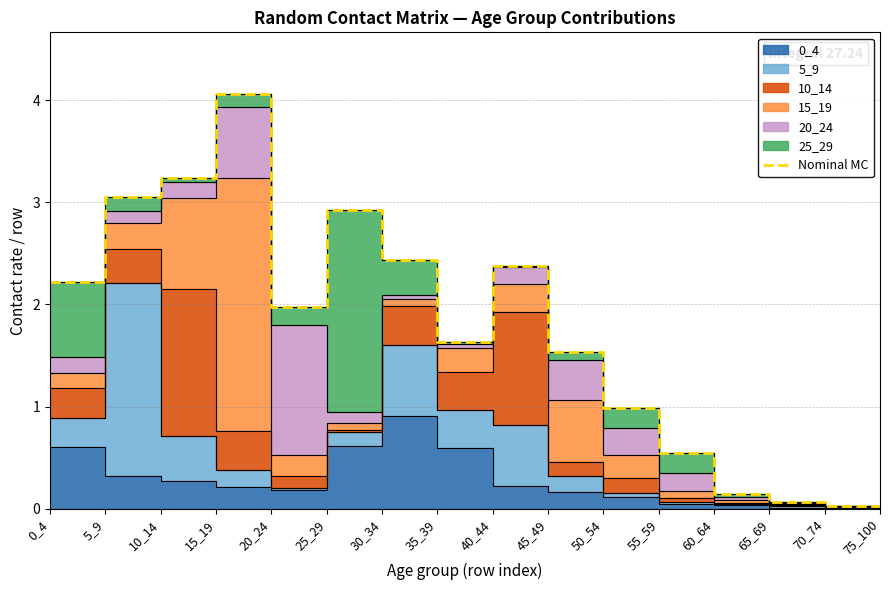

What is the value of the 1st point from the left?

2.2